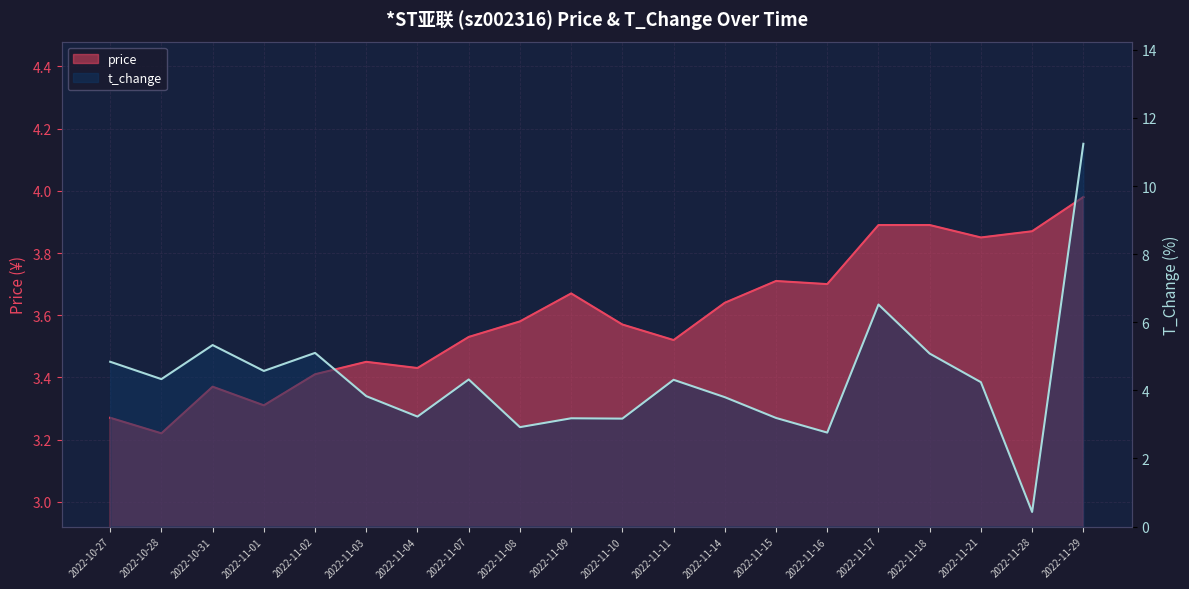

Between which two adjacent categories do t_change and price first intersect?

2022-11-03 and 2022-11-04